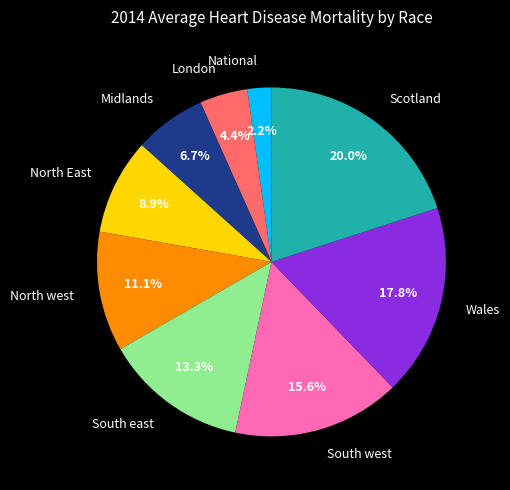

Is it true that National is 12% of the pie?

False